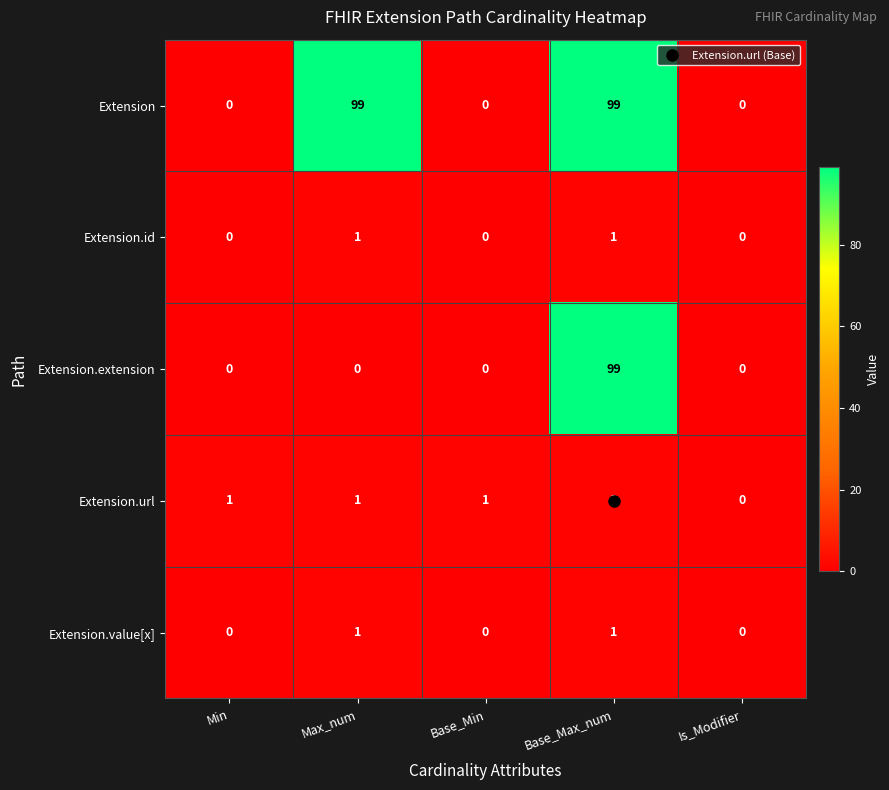

Which series has the largest total across all categories?

Extension